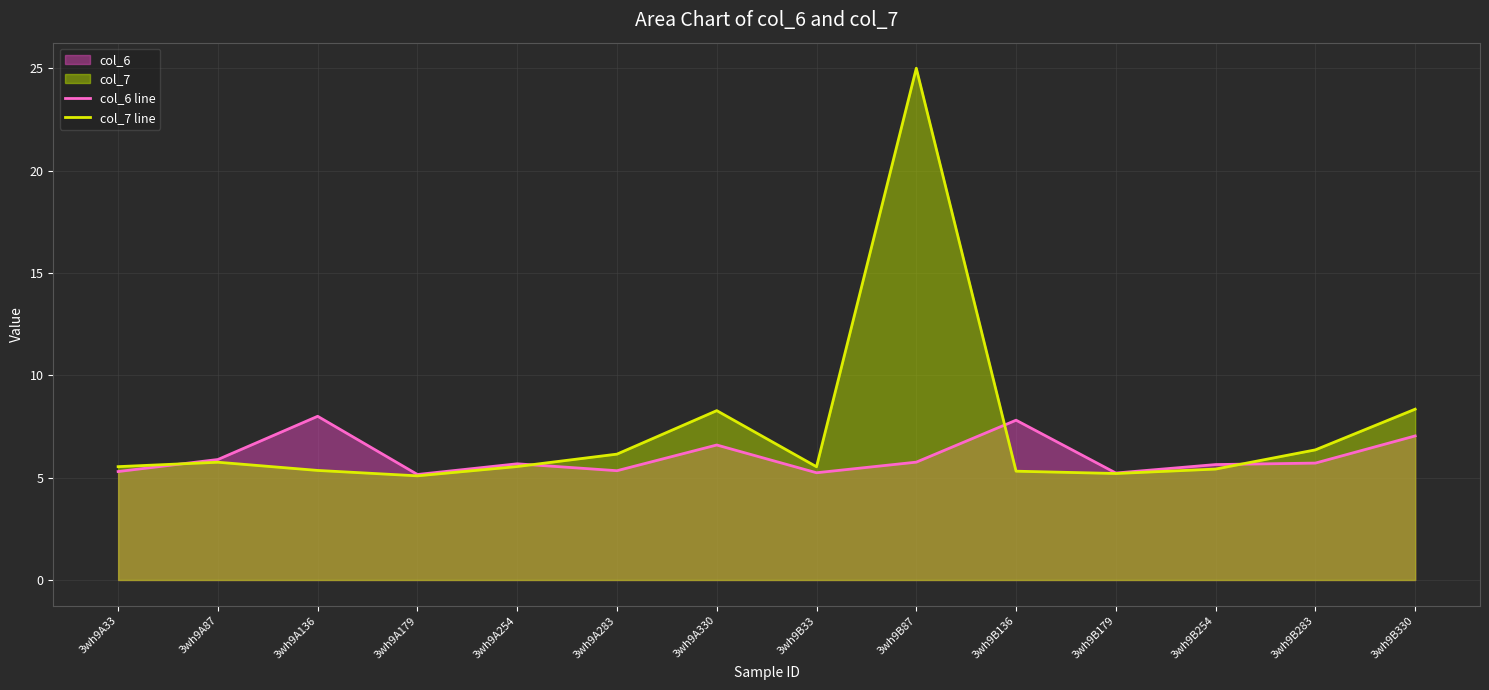

What is the difference between the highest and lowest values at 3wh9B33?

0.3